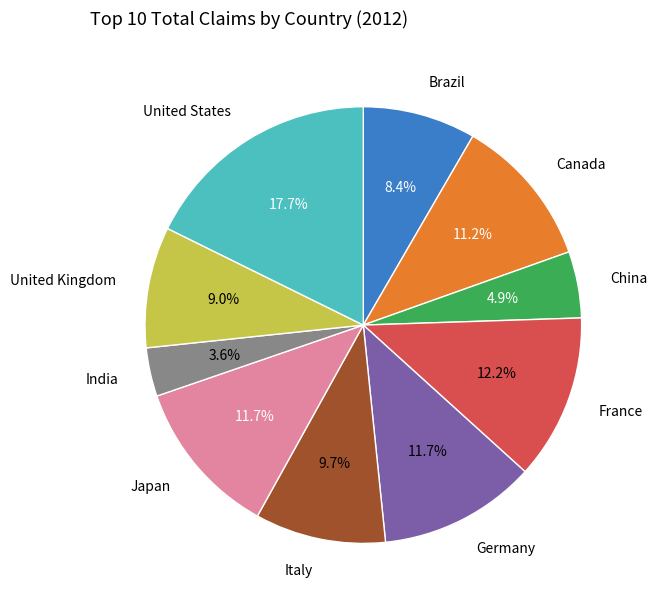

Does United States account for over 50% of the chart?

No